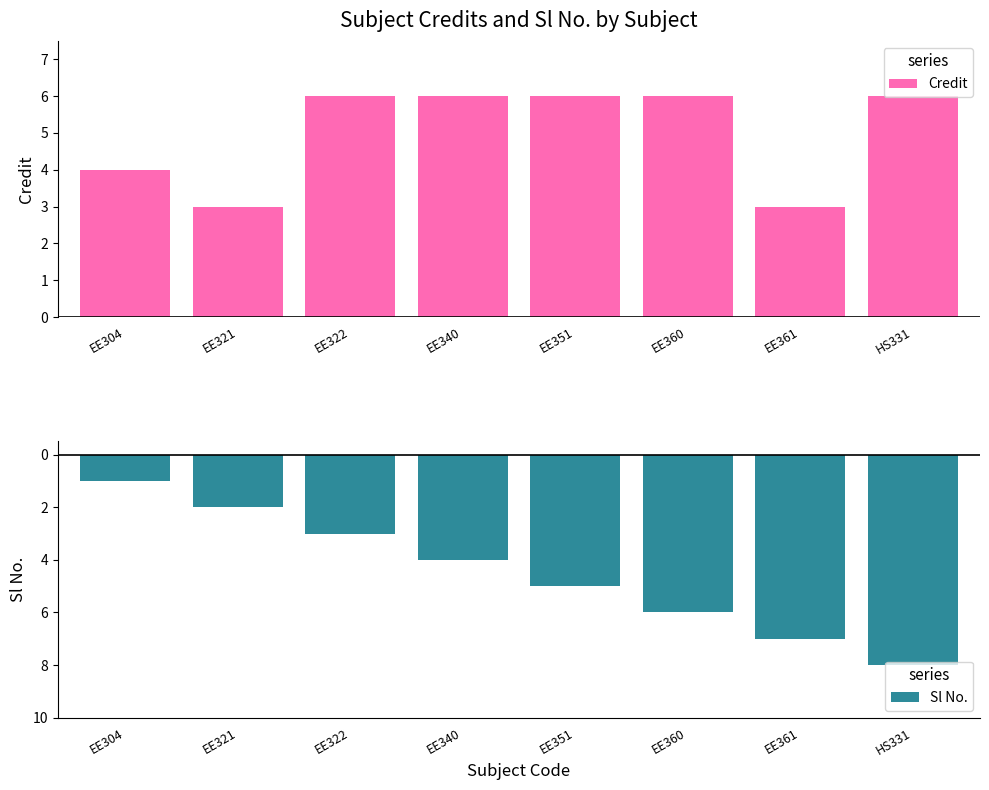

What is the difference between the Credit values at EE361 and EE351?

3